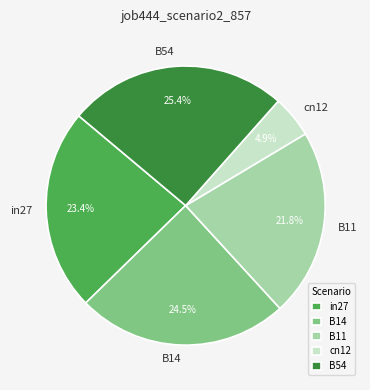

How many slices are in this pie chart?

5